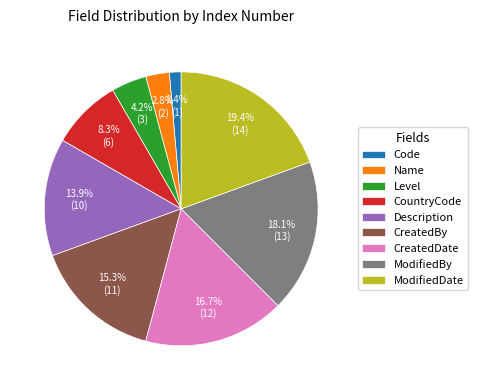

To the nearest percent, what is the average slice percentage?

11%